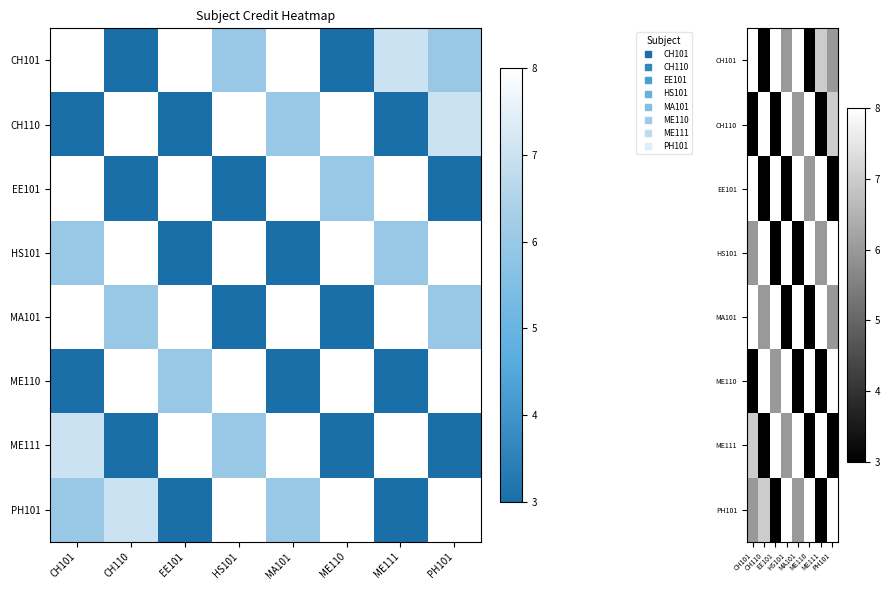

What is the difference between the maximum and second lowest values in the PH101 series?

5